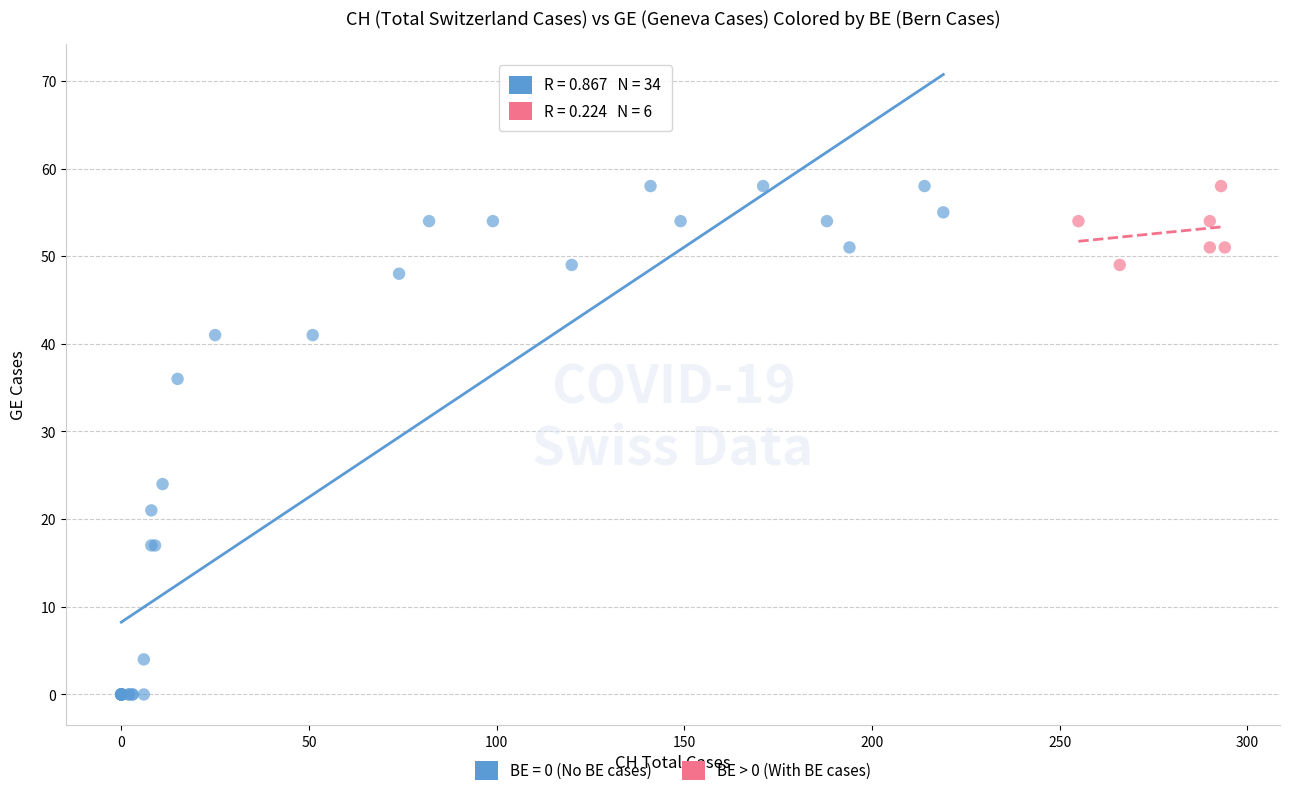

Which series contains the lowest Y value?

BE = 0 (No BE cases)